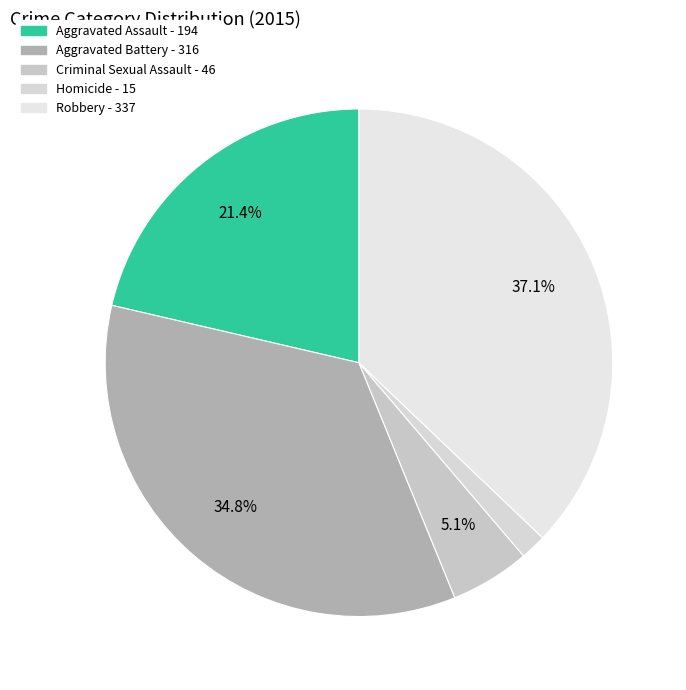

Is there any slice that represents more than half of the pie?

No